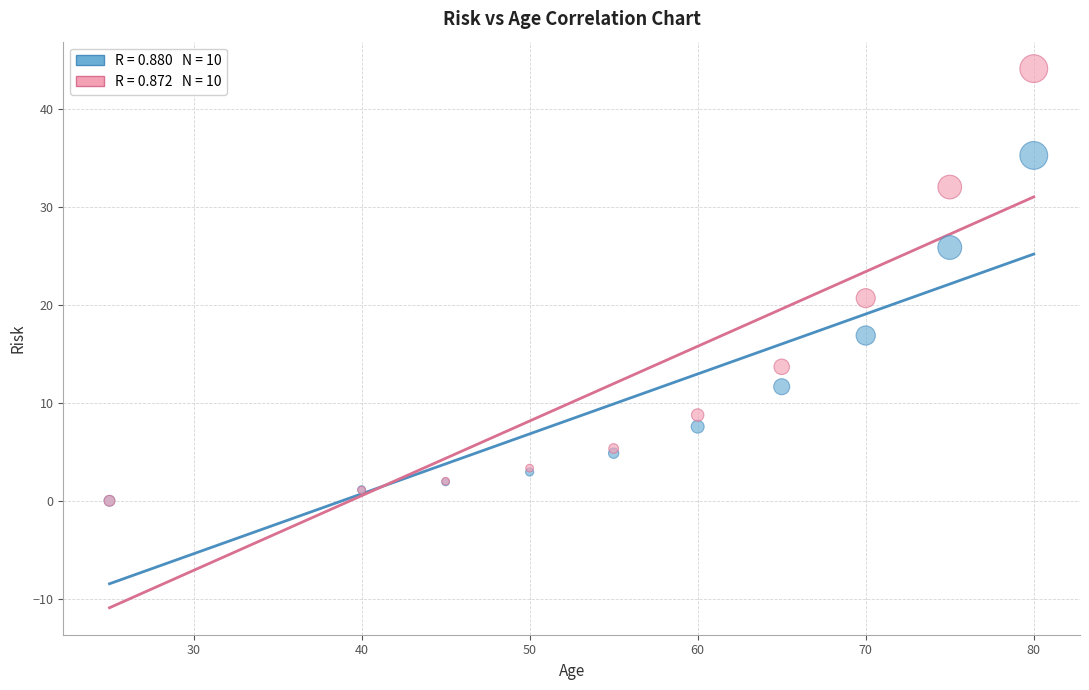

Across all series, what Y value is closest to 22?

20.7